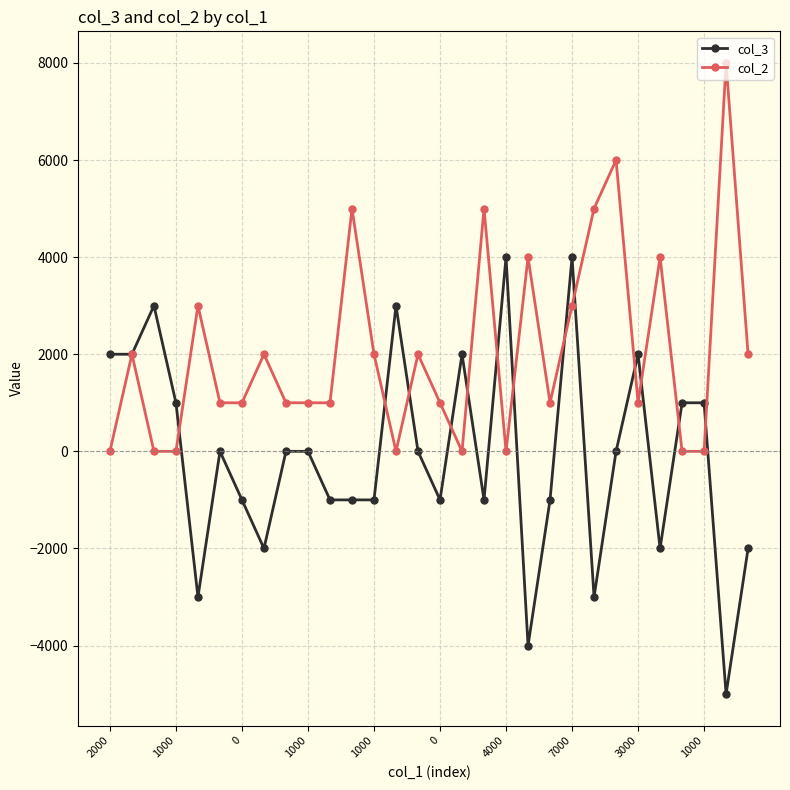

True or false: col_3 has more than 2 points higher than both neighbors.

True